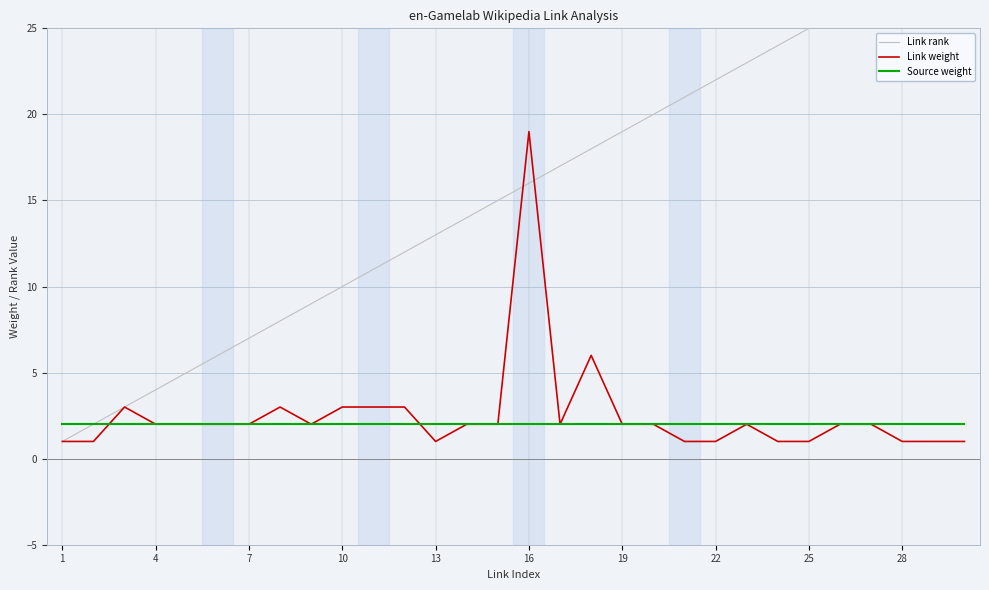

The value of Source weight at 28 is 1. True or false?

False